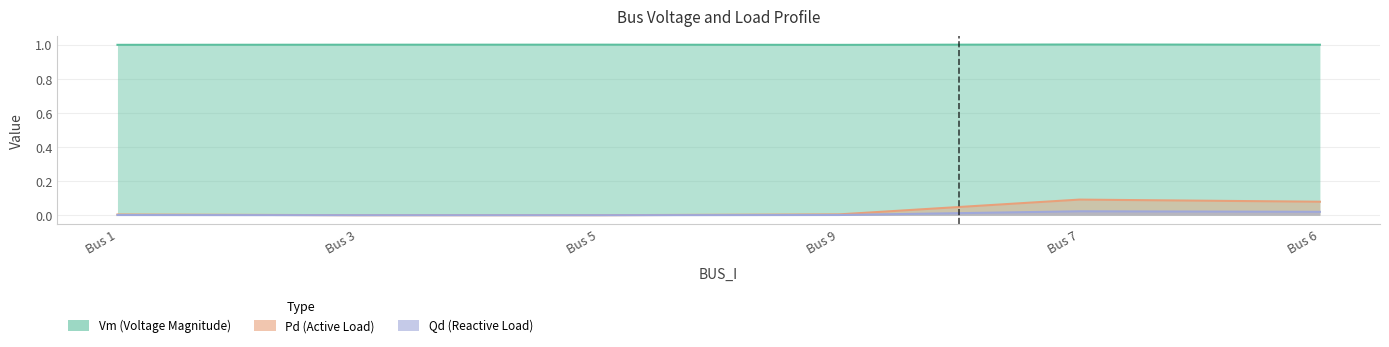

The Qd series shows 0.0 at Bus 7. True or false?

True